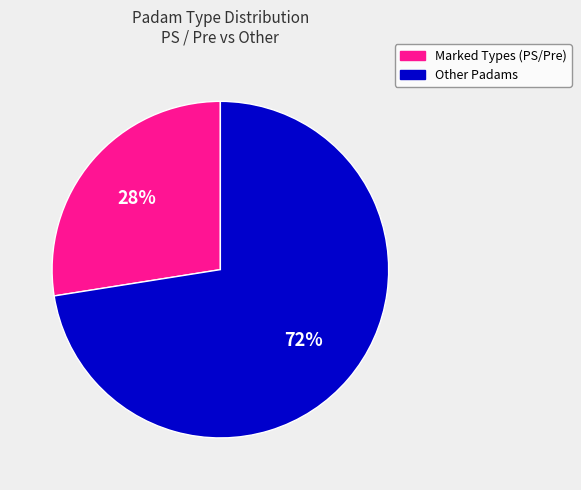

Is there any slice that represents more than half of the pie?

Yes